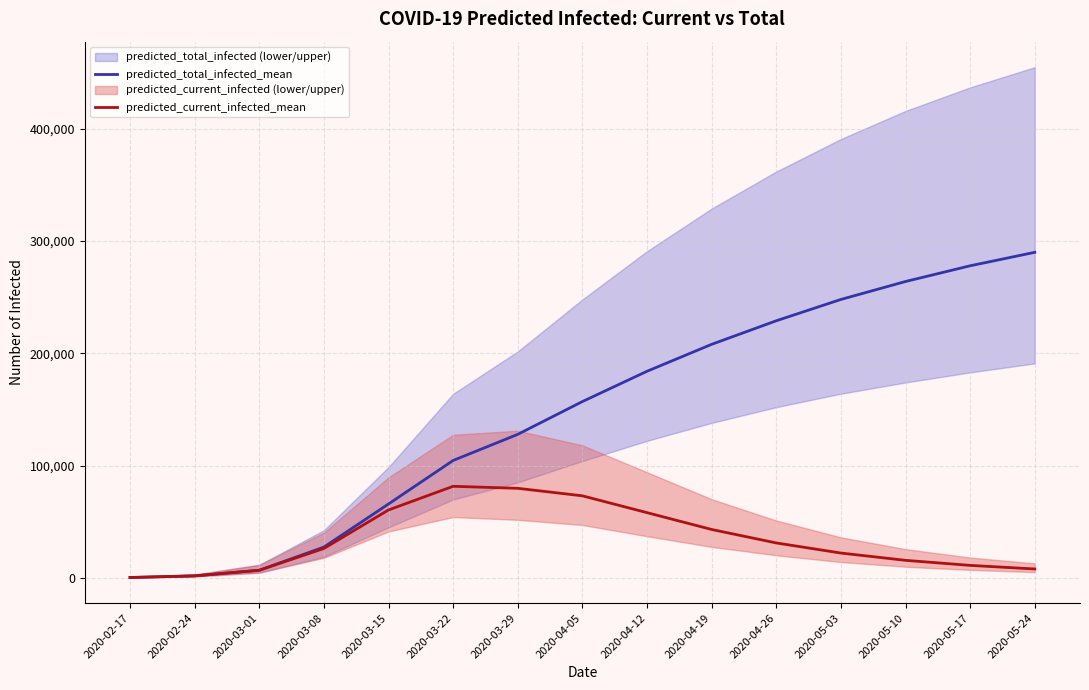

What is the sum of the predicted_current_infected_mean values at 2020-03-22 and 2020-03-29?

161172